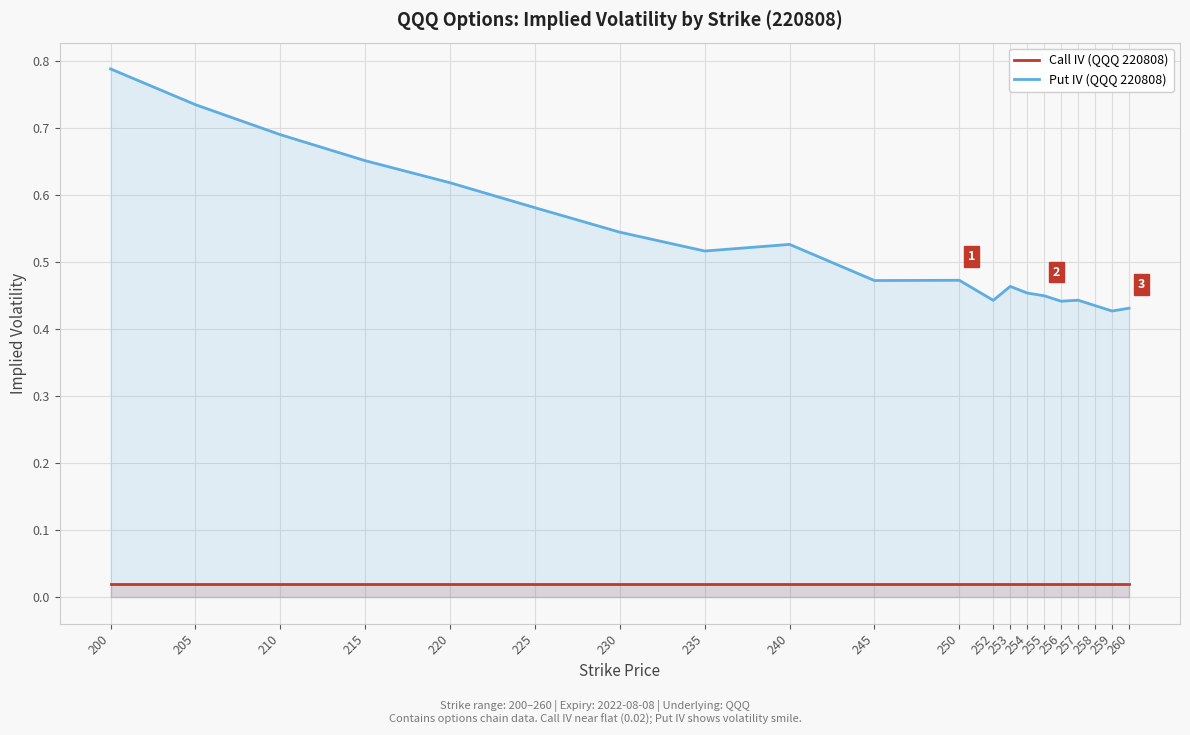

How many categories are shown in the chart?

20